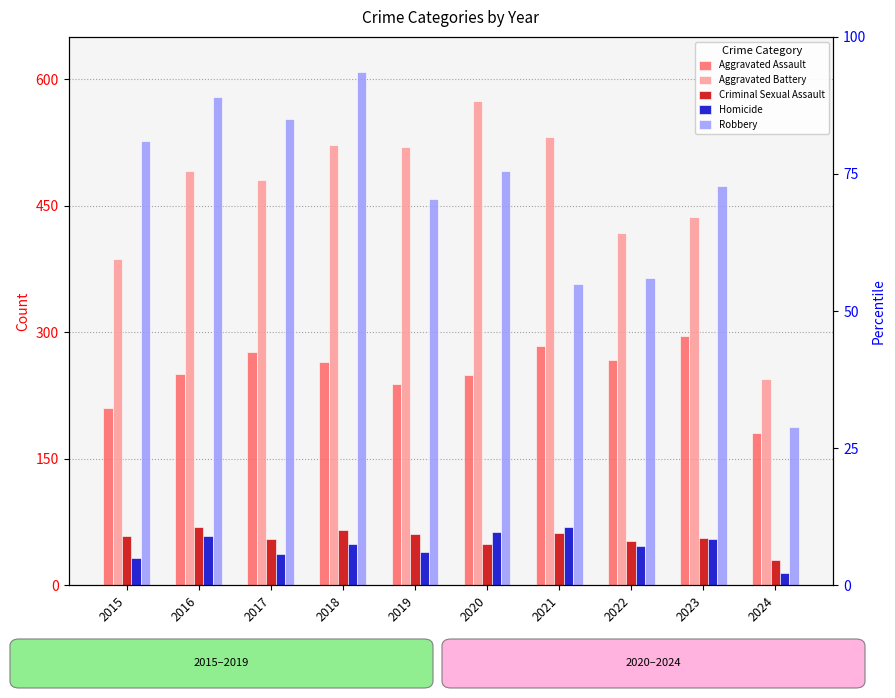

What is the total value across all series at 2015?

1214